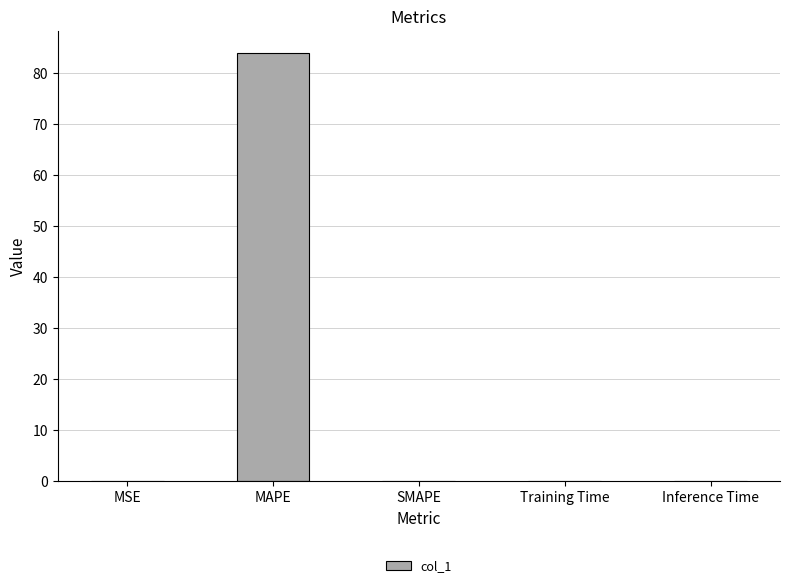

Which category has the highest value across all series?

MAPE